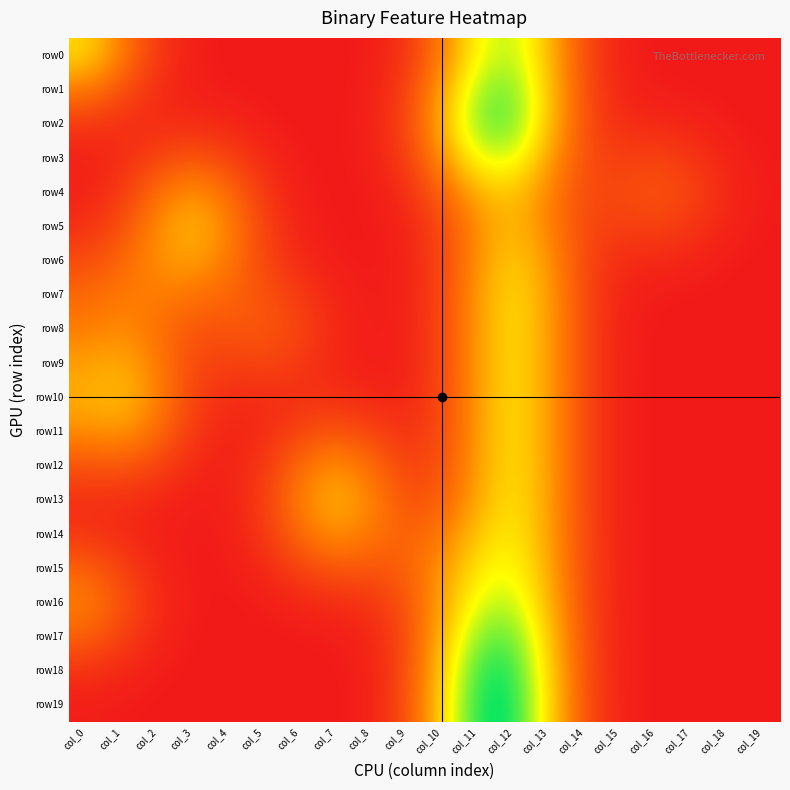

What is the total value across all series at col_1?

2.3